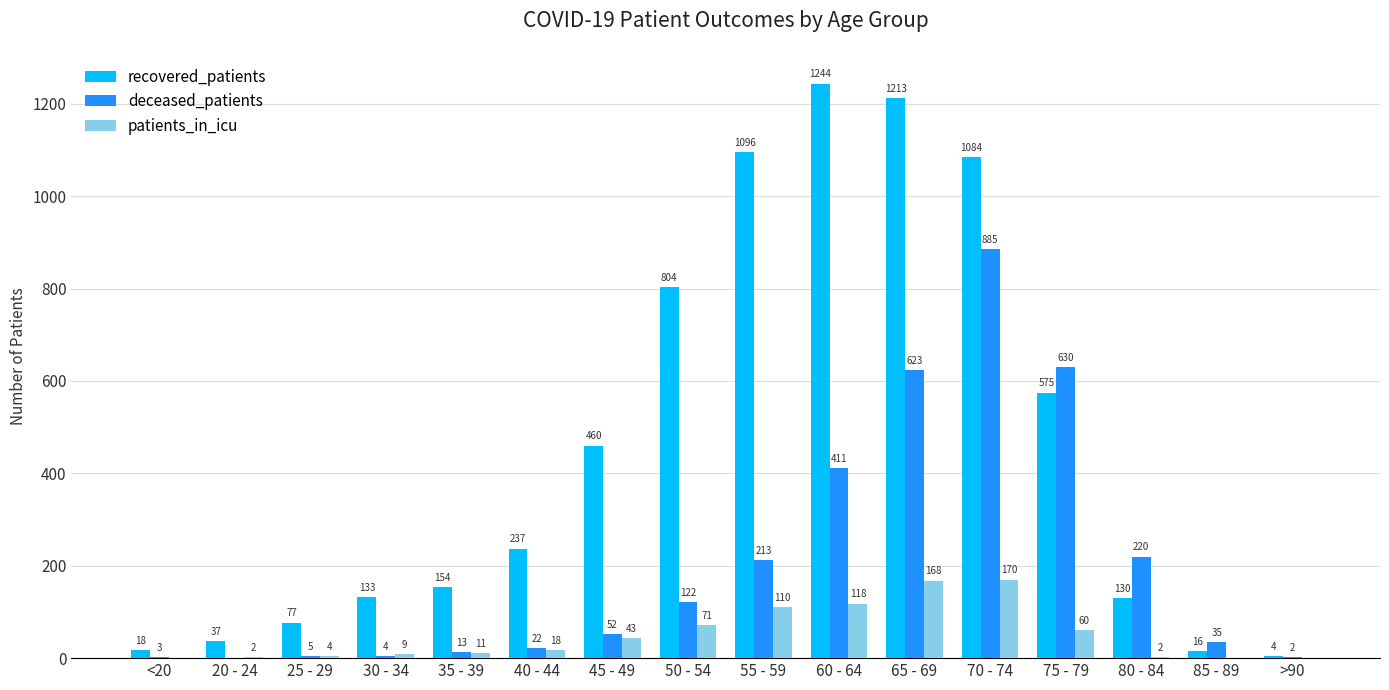

What is the difference between the deceased_patients values at 55 - 59 and 45 - 49?

161